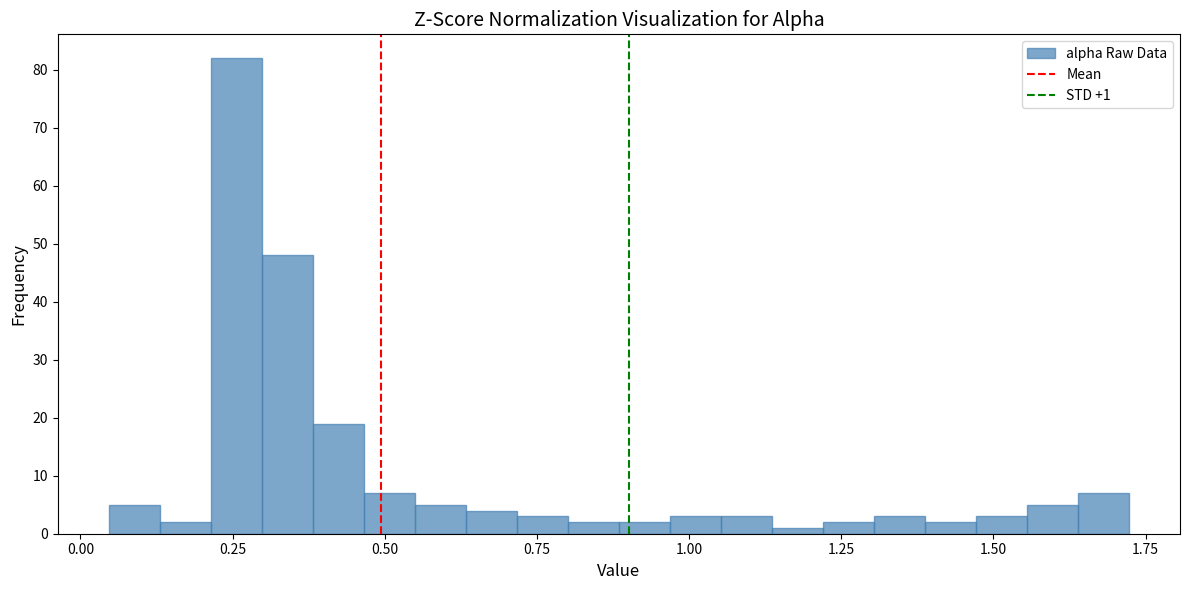

Read against the x-axis, roughly where is the centre of the tallest bar?

0.25